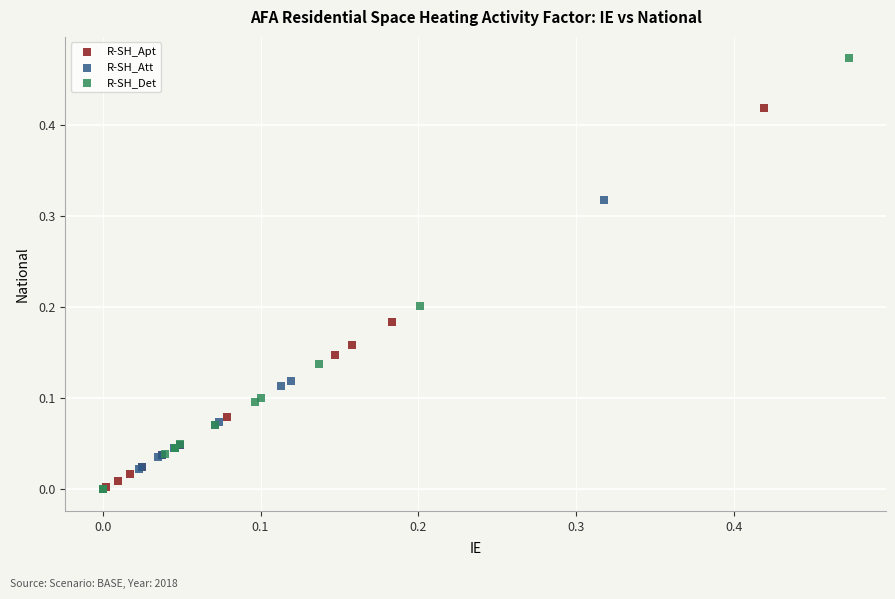

Which series has the widest spread of Y values?

R-SH_Det